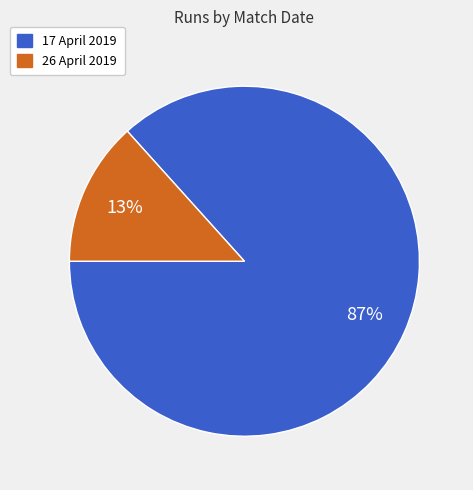

How many slices are in this pie chart?

2